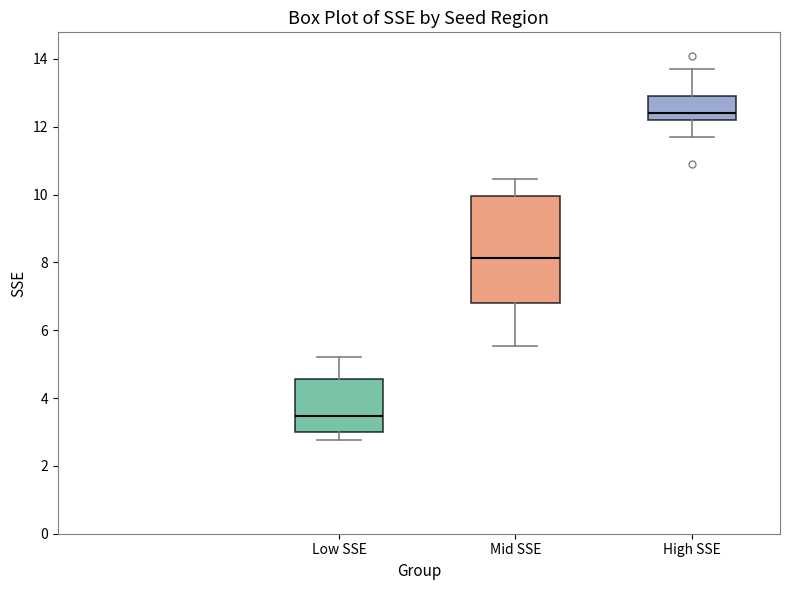

Reading left to right, read every box against the y-axis: the position of its median line, the range the box covers, and the ends of its whiskers. The values are not printed on the chart, so give them approximately, as read against the axis.

Low SSE: median 3.4, box 3.0 to 4.6, whiskers 2.8 to 5.2
Mid SSE: median 8.2, box 6.8 to 10.0, whiskers 5.6 to 10.4
High SSE: median 12.4, box 12.2 to 13.0, whiskers 11.8 to 13.8